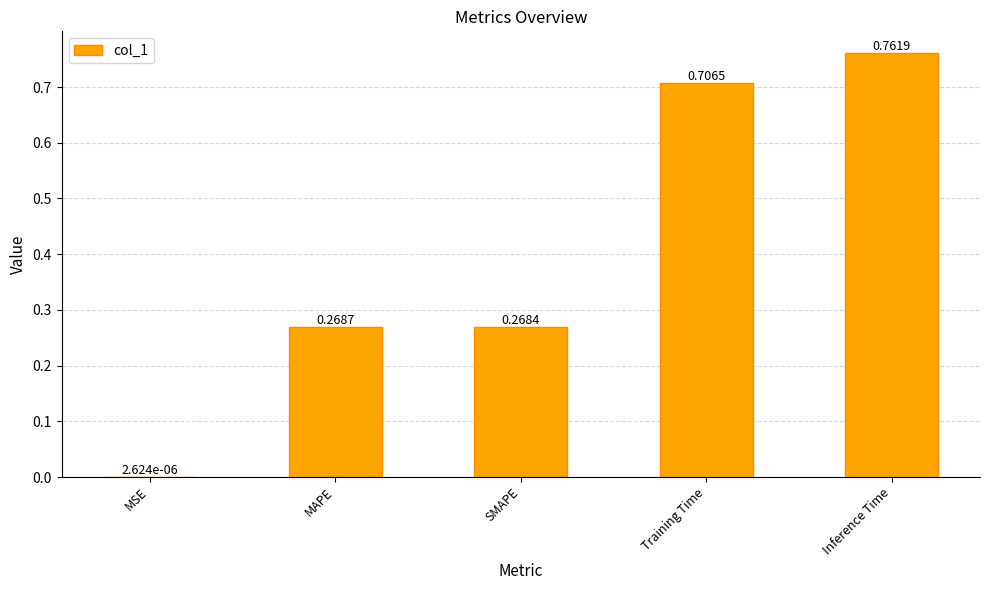

What is the average value?

0.4